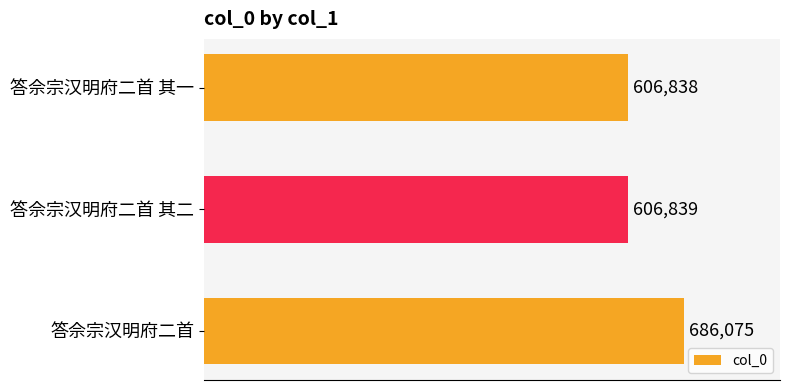

List the labels in order of value, smallest first.

答佘宗汉明府二首 其一, 答佘宗汉明府二首 其二, 答佘宗汉明府二首